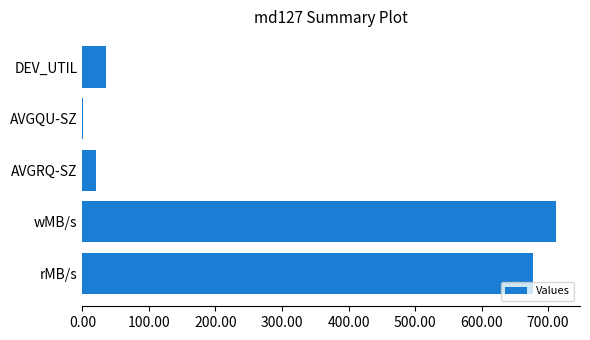

Between rMB/s and AVGQU-SZ, which is larger?

rMB/s